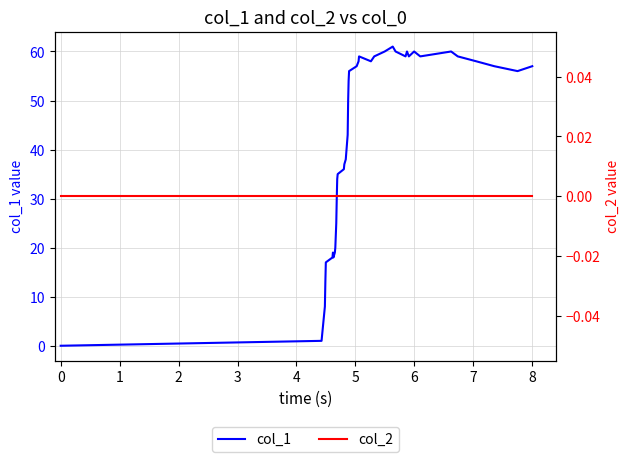

True or false: col_2 has more than 0 points higher than both neighbors.

False